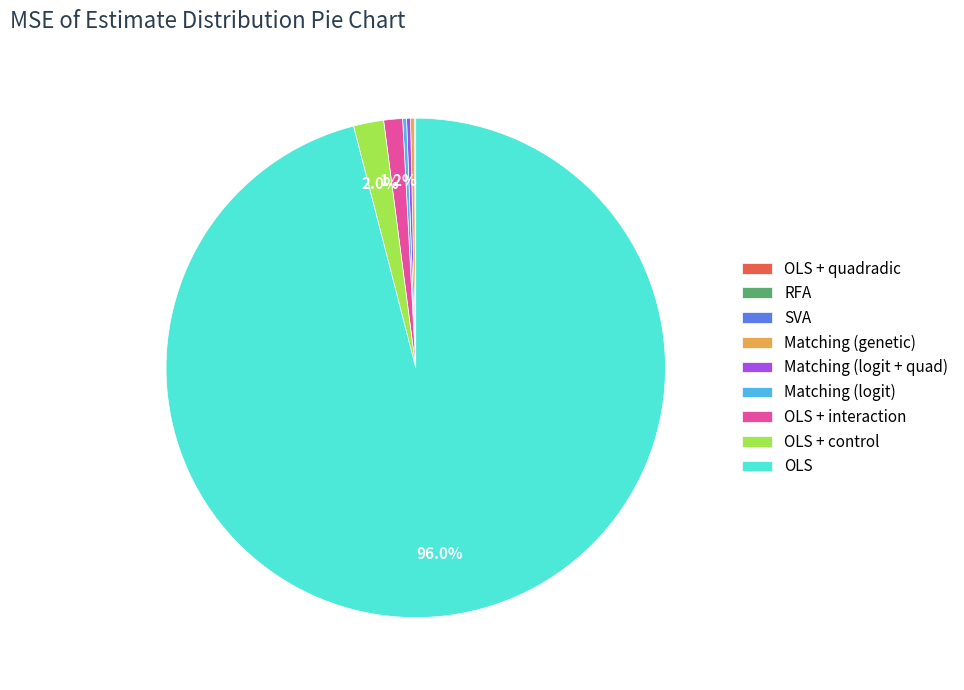

Does any single category account for the majority?

Yes